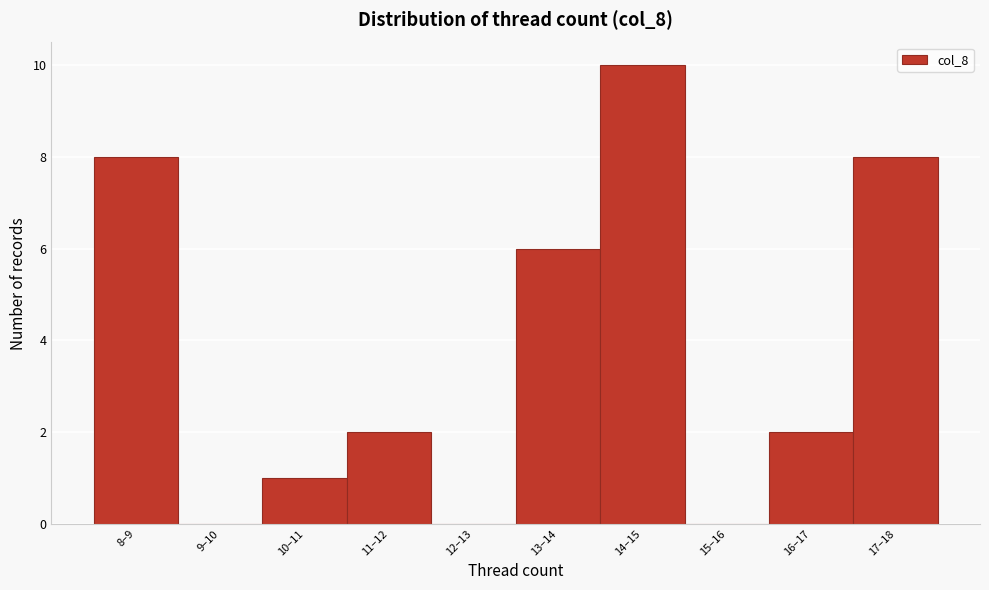

Reading left to right, transcribe all the data shown in this chart.

8–9=8	9–10=0	10–11=1	11–12=2	12–13=0	13–14=6	14–15=10	15–16=0	16–17=2	17–18=8